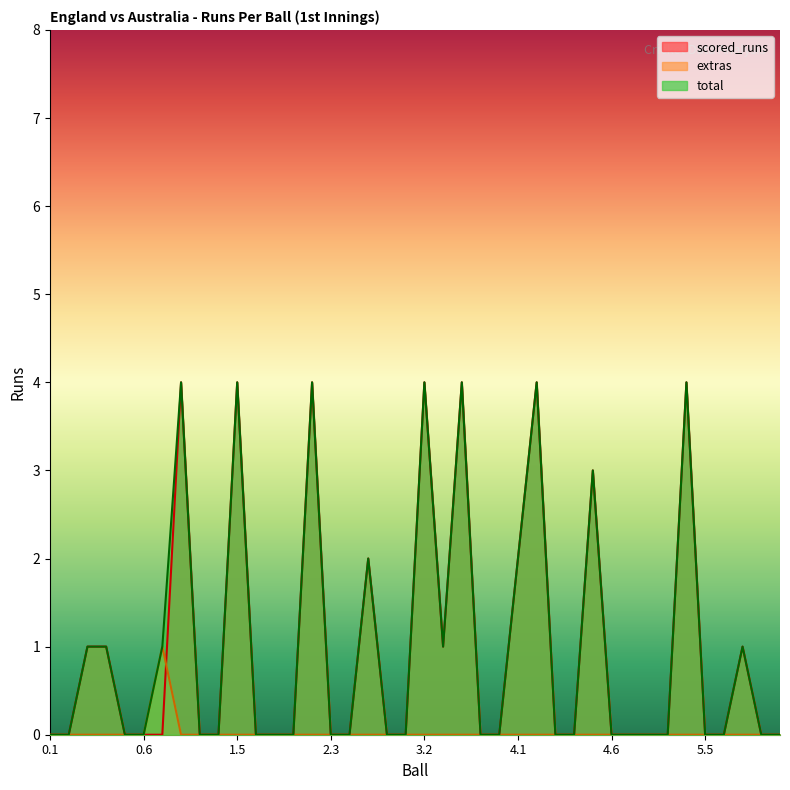

In scored_runs, how many points are higher than both neighbors (excluding endpoints)?

10